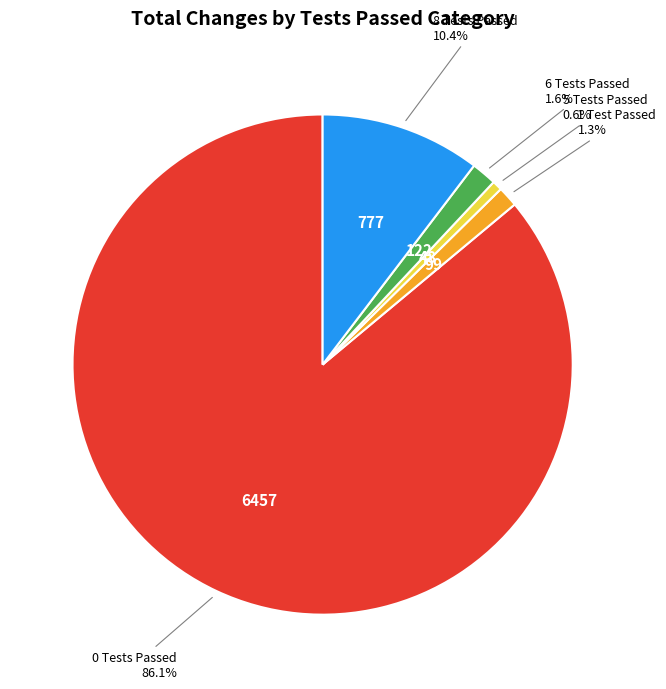

How many segments does this pie chart have?

5